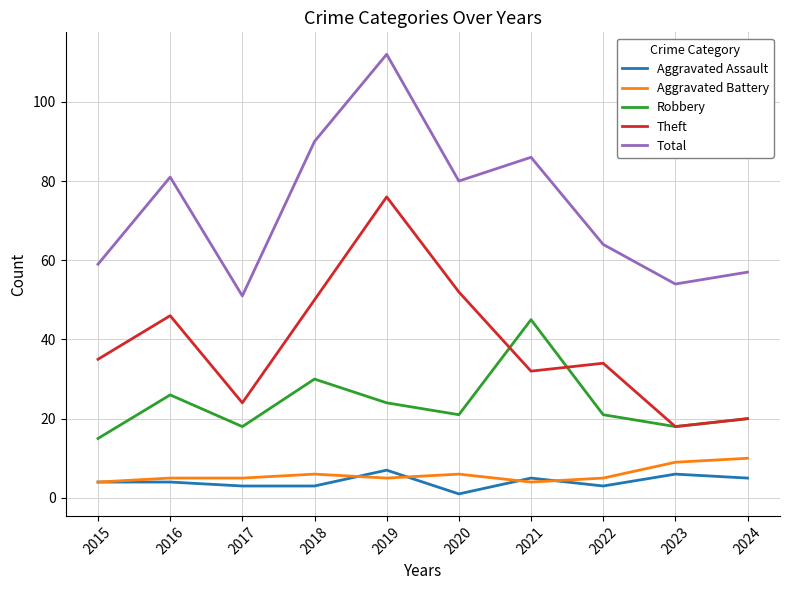

What is the sum of all Aggravated Battery values?

59